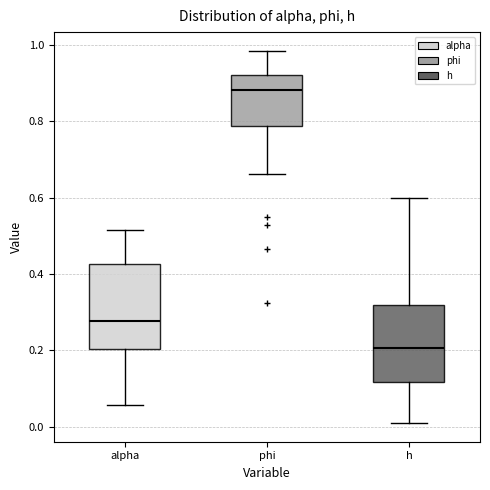

Which box's median line is the highest?

phi